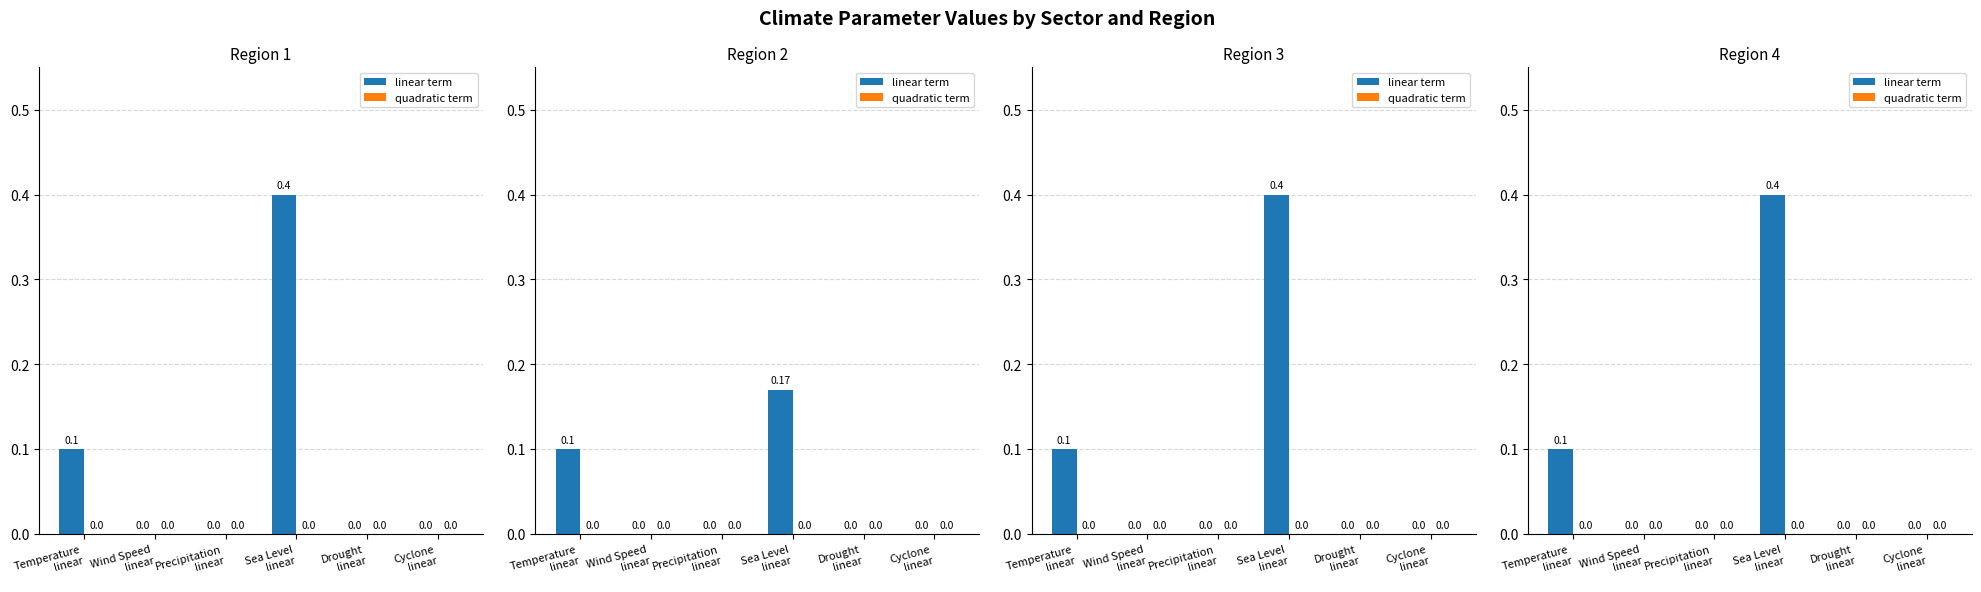

List the series in order of their peak value, lowest first.

quadratic term, linear term